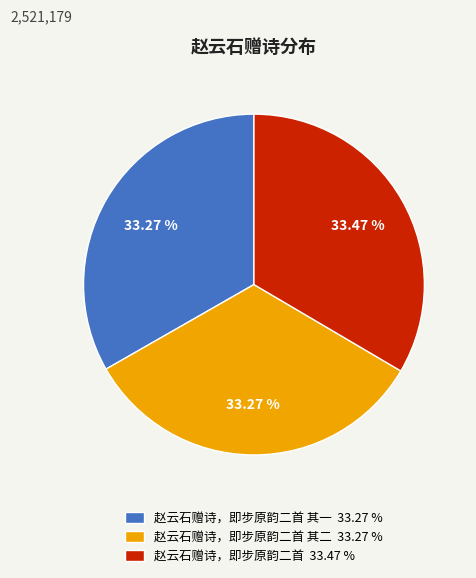

Approximately how many times larger is the value at 赵云石赠诗，即步原韵二首 其一 33.27 % compared to 赵云石赠诗，即步原韵二首 其二 33.27 %?

1.0